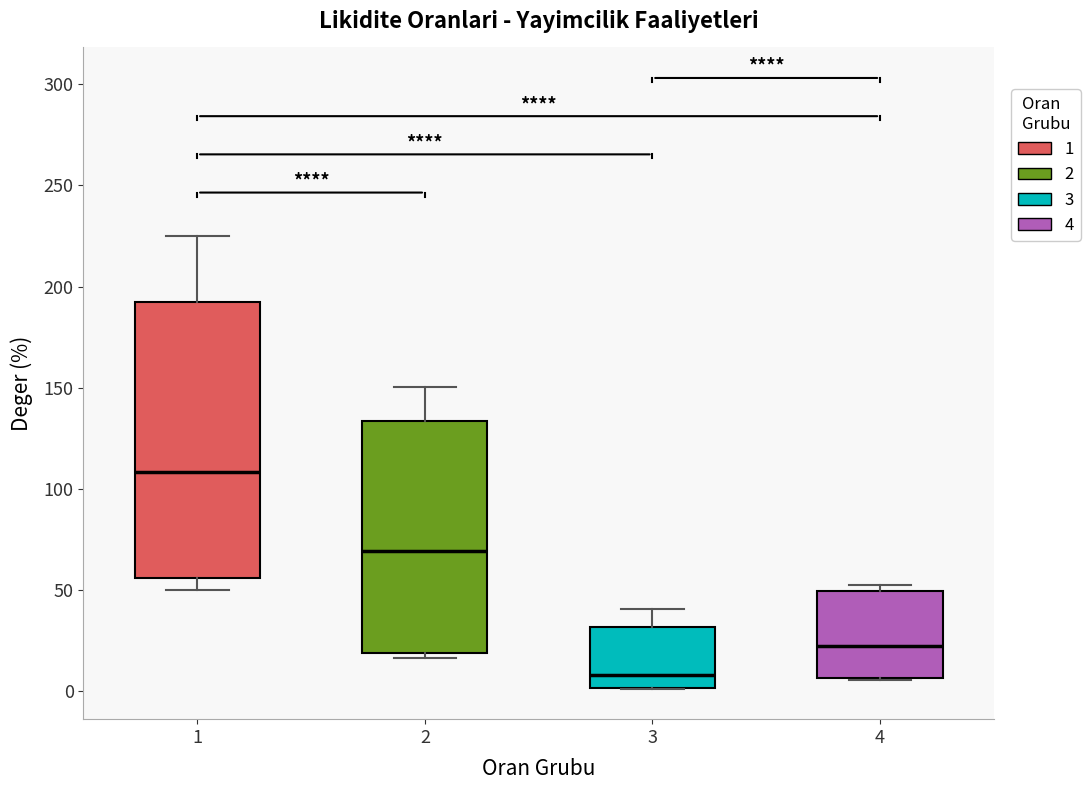

Which box has the lowest median line?

3